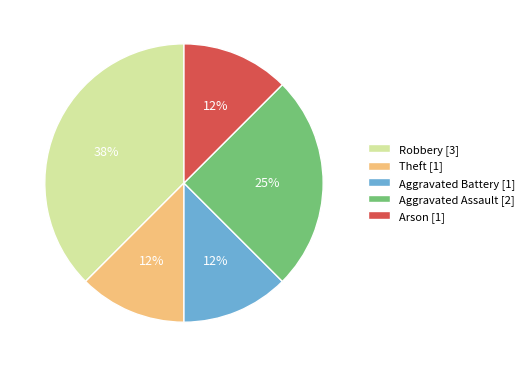

Combined, do Aggravated Battery [1] and Aggravated Assault [2] account for over 50%?

No